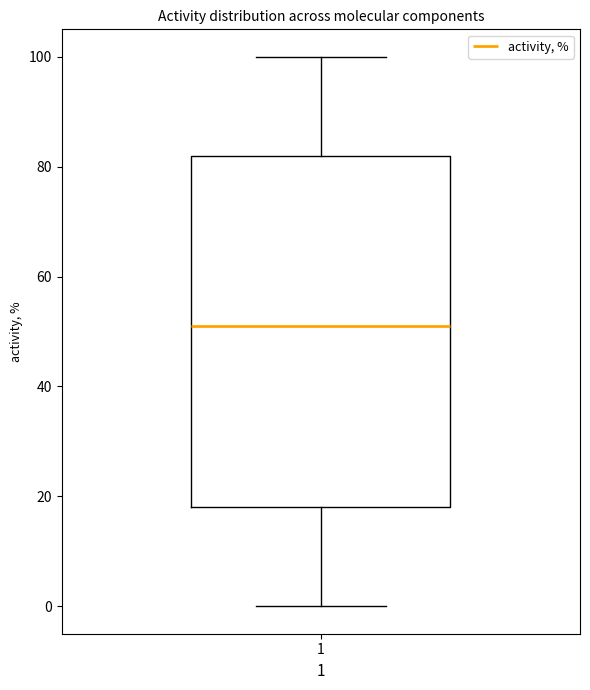

Transcribe this box plot: give where the median line is, the range the box spans, and where the two whiskers end, as read against the y-axis. The values are not printed on the chart, so give them approximately, as read against the axis.

median 52, box 18 to 82, whiskers 0 to 100